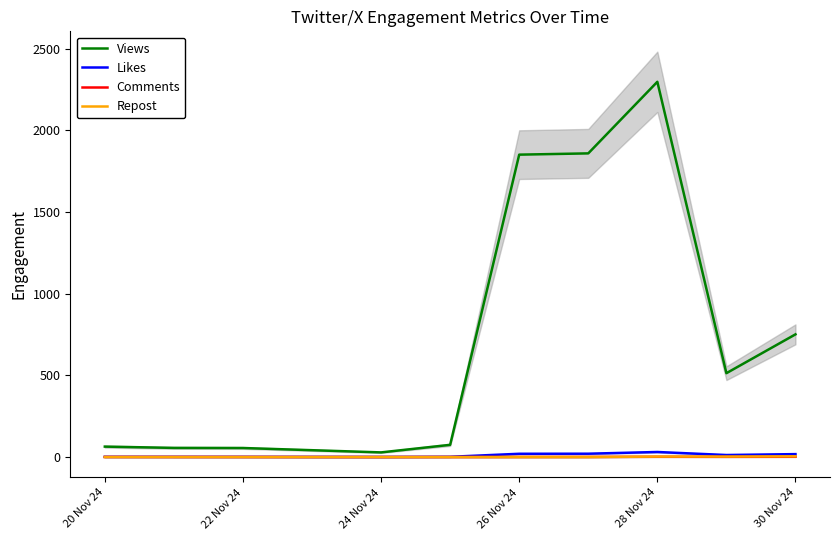

The value of Views at 26 Nov 24 is 2811.1. True or false?

False